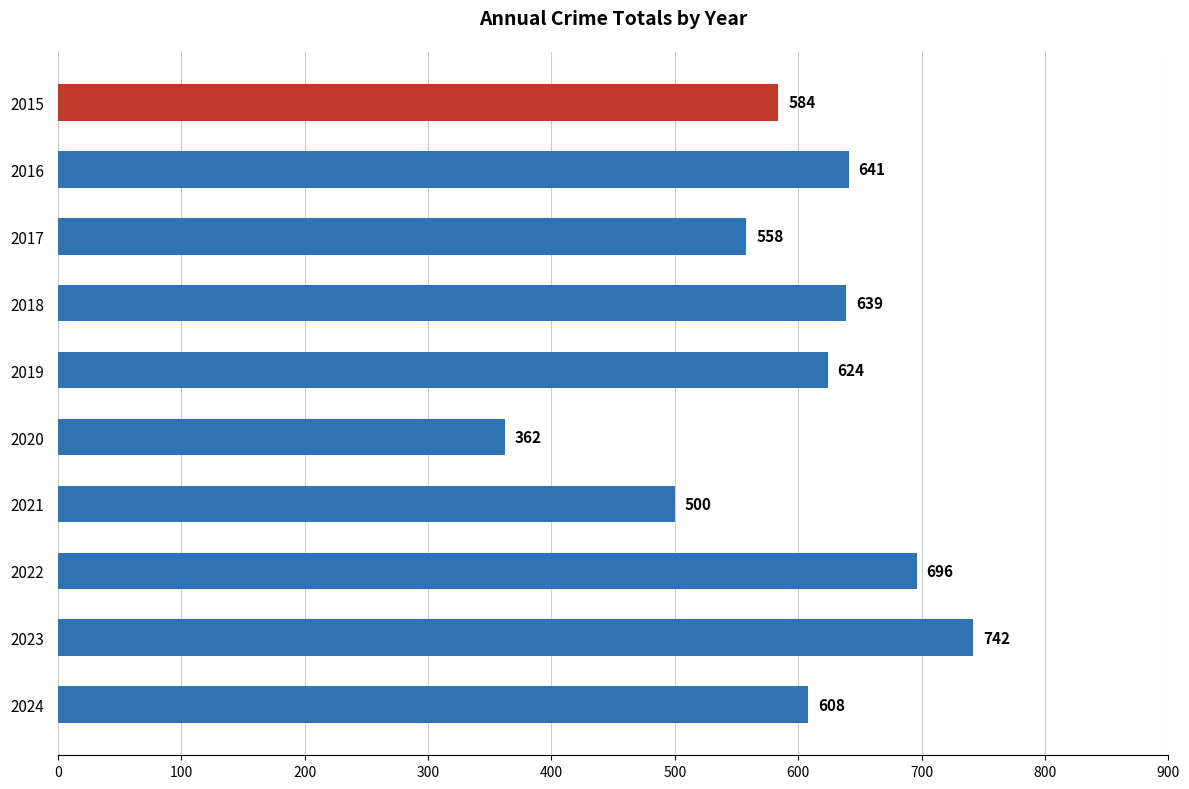

What is the average value?

595